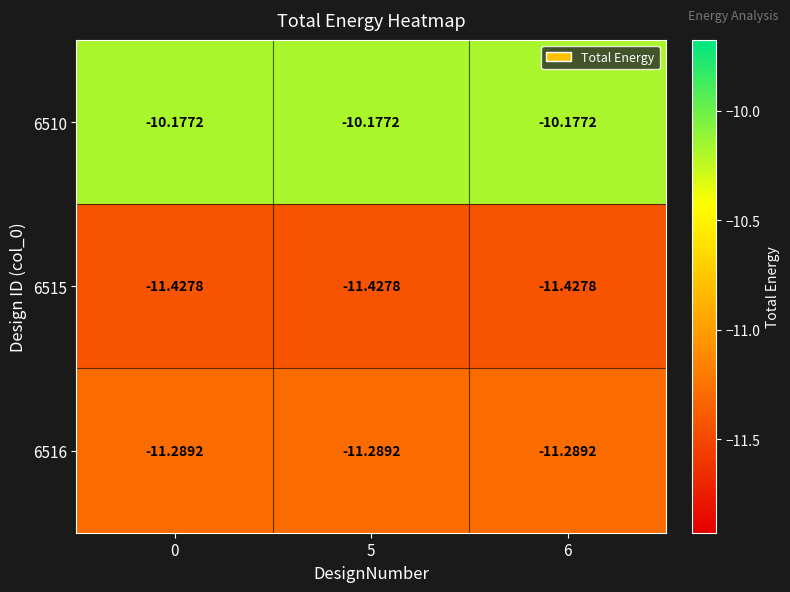

Is the value of 6516 at 0 greater than the value of 6510 at 6?

No